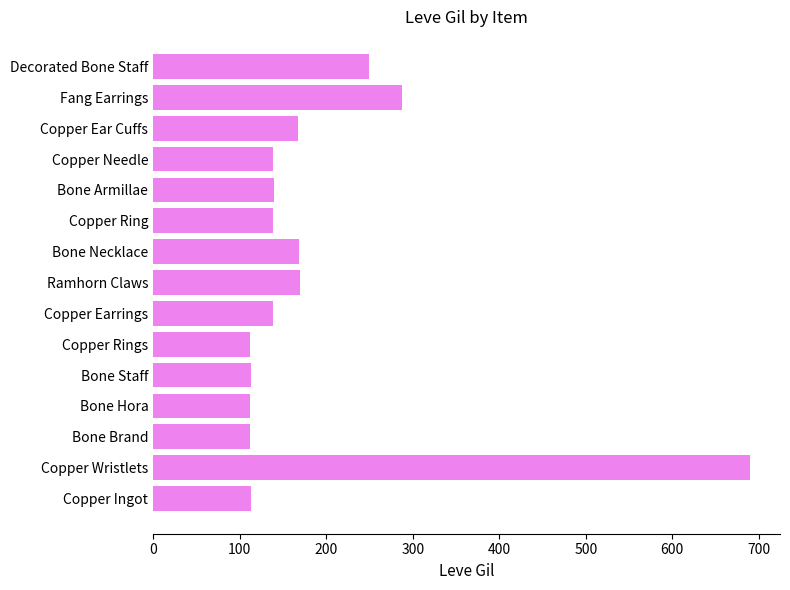

True or false: the data shows 34 at Copper Ear Cuffs.

False